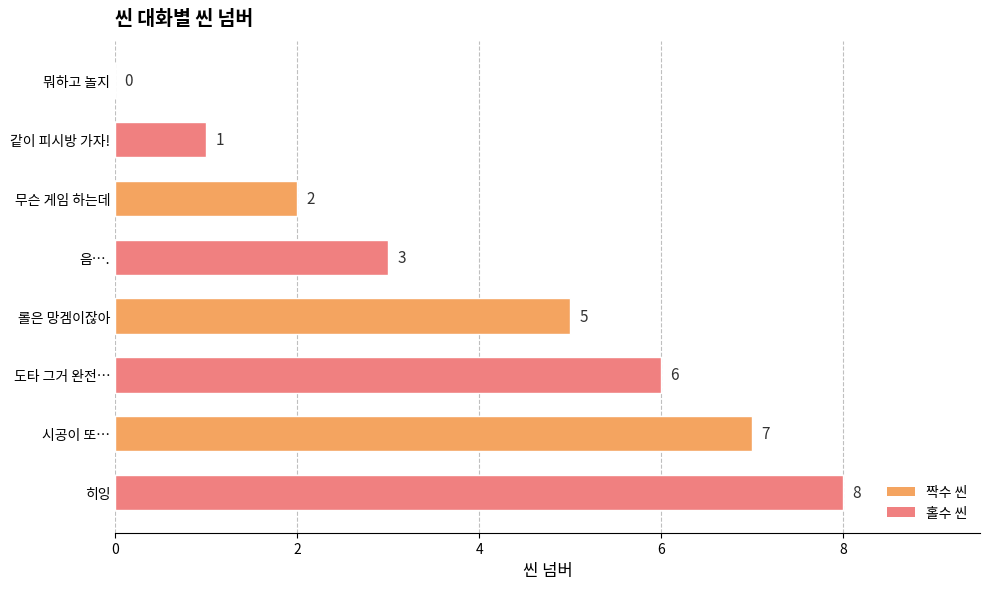

What is the approximate value at 롤은 망겜이잖아?

5